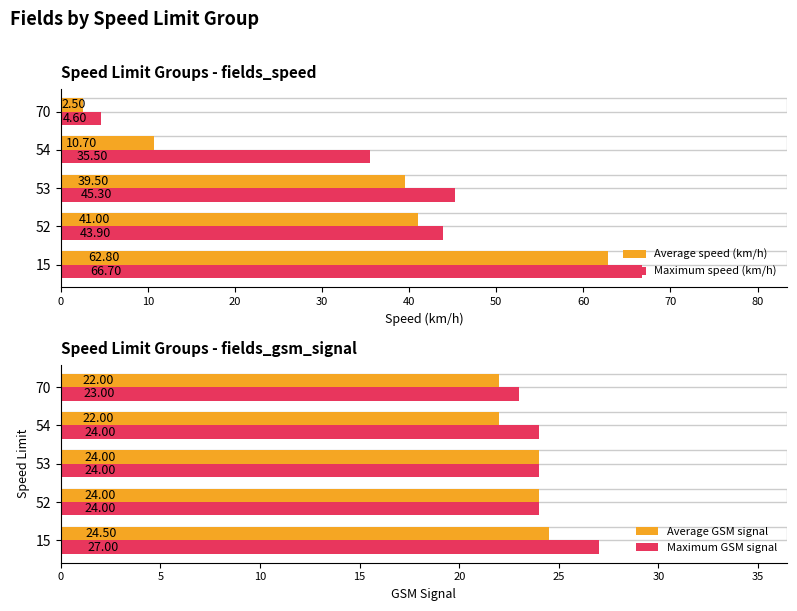

At how many categories does at least one series exceed 29?

4